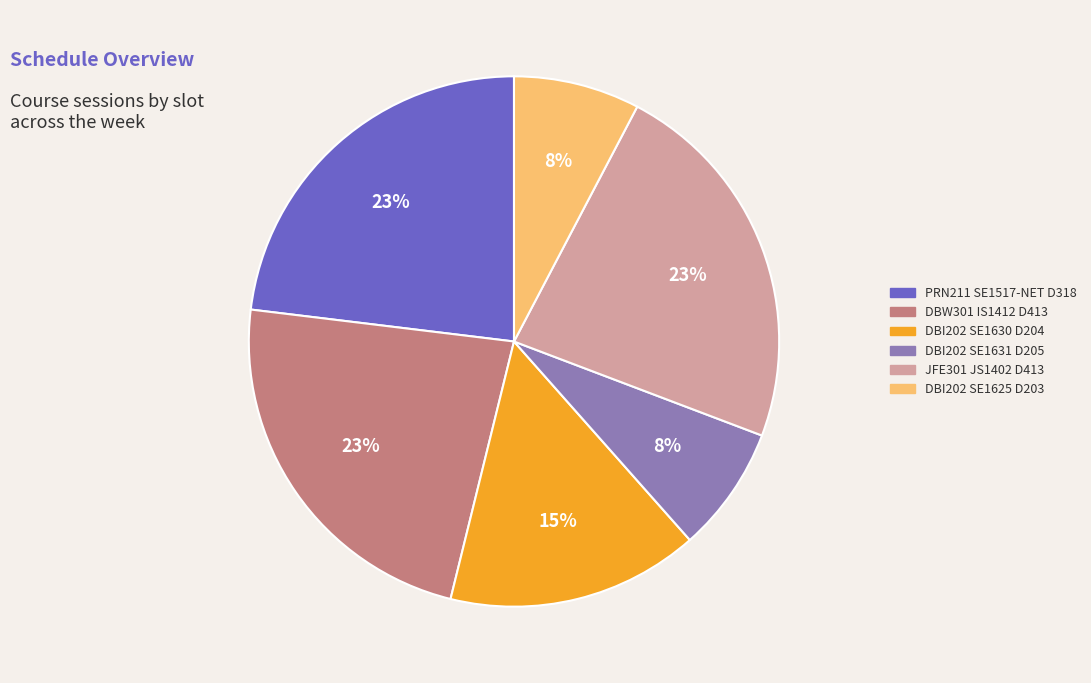

How many slices are in this pie chart?

6